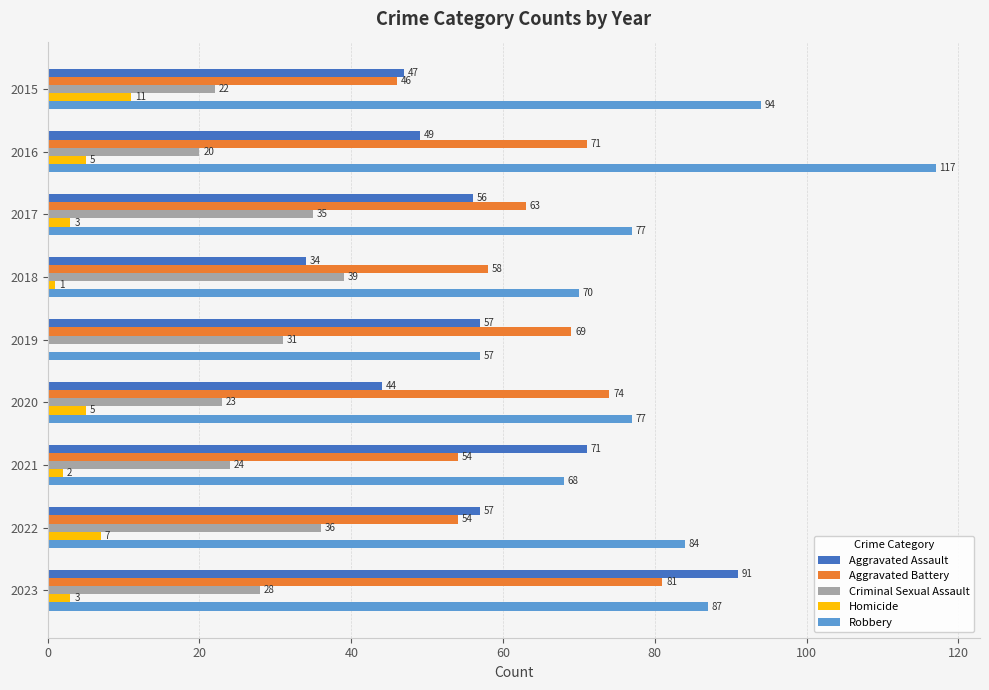

The Criminal Sexual Assault series shows 38 at 2023. True or false?

False